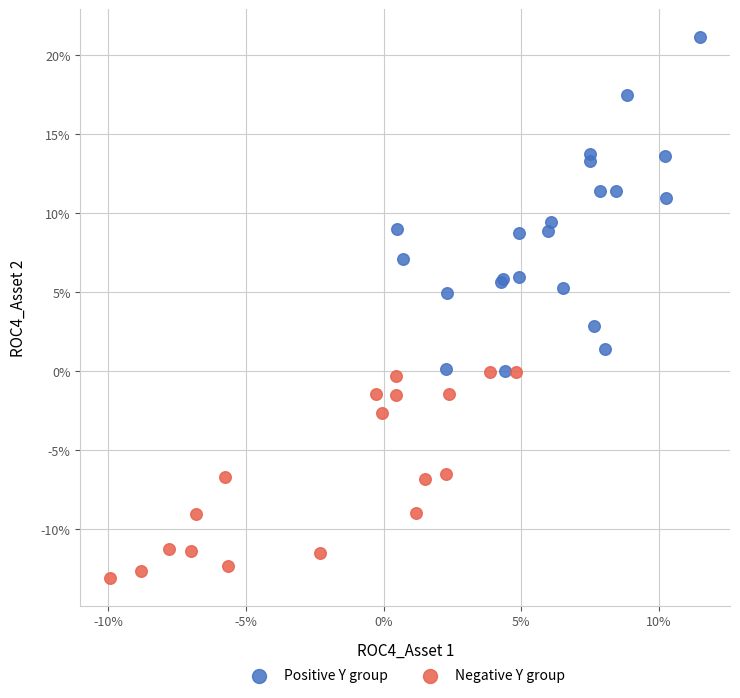

What are all the series names shown in the legend?

Positive Y group, Negative Y group